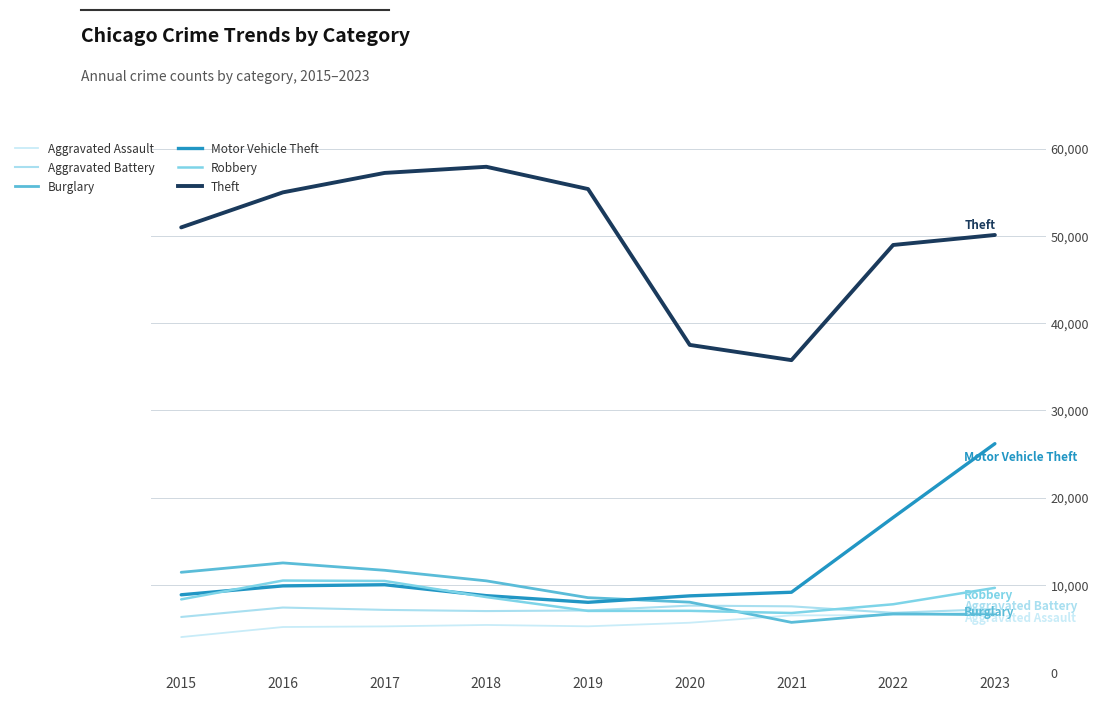

Read the Aggravated Battery value at 2020, to the nearest 50.

7600